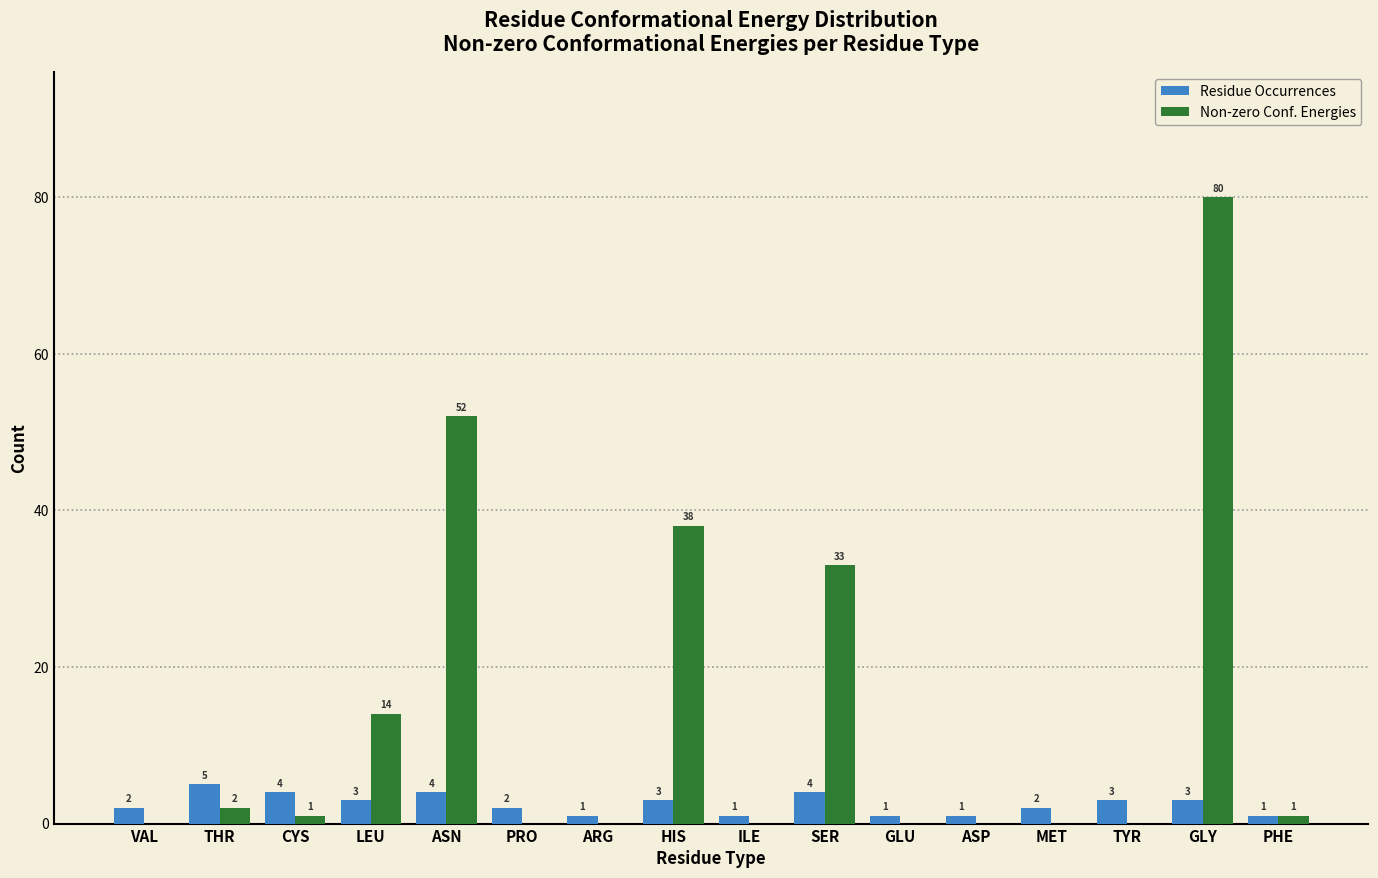

Is the value of Non-zero Conf. Energies at SER greater than the value of Residue Occurrences at HIS?

Yes